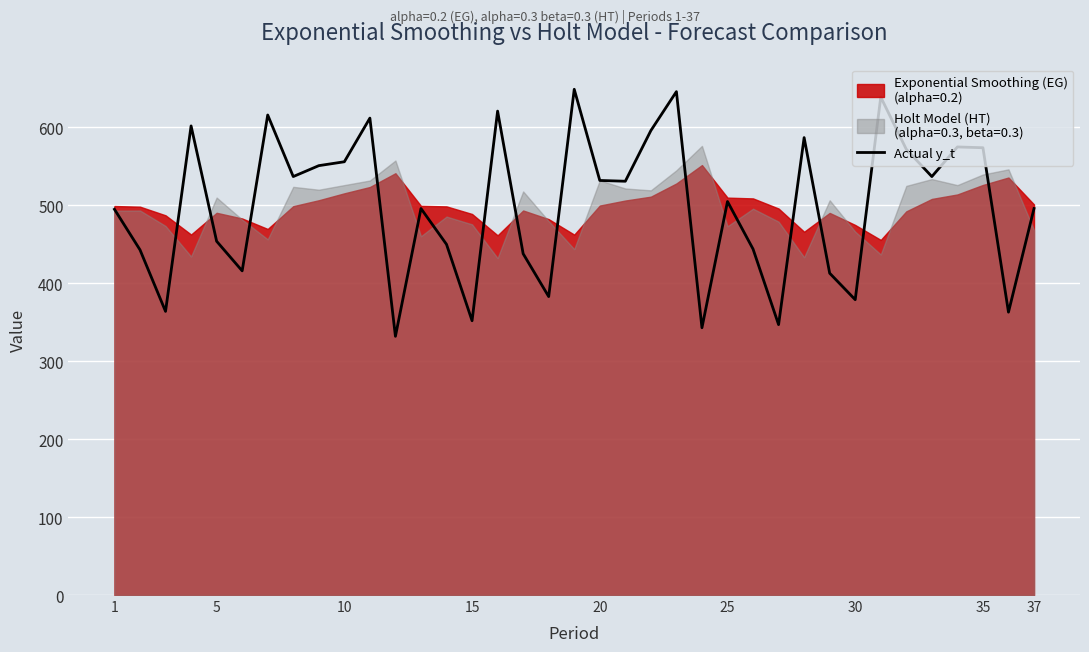

What is the minimum value for Actual y_t?

332